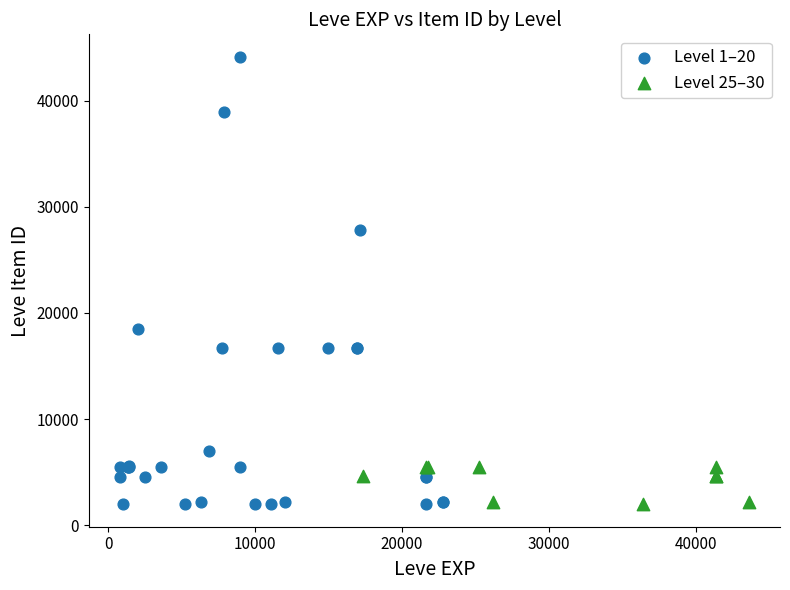

Which series has the widest spread of Y values?

Level 1–20